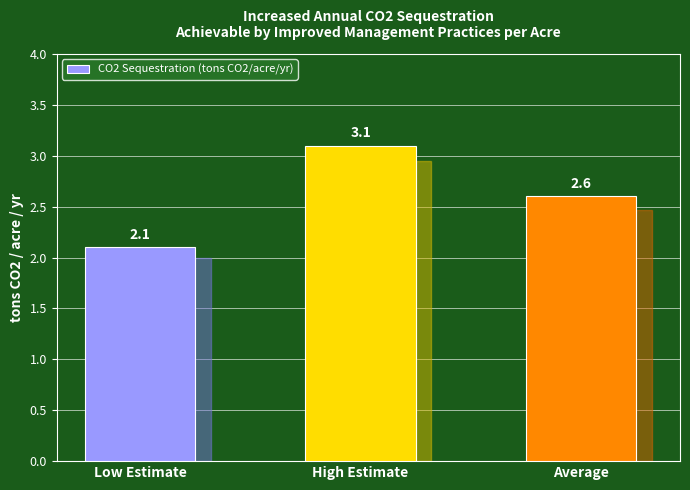

The value at Low Estimate is 3.3. True or false?

False